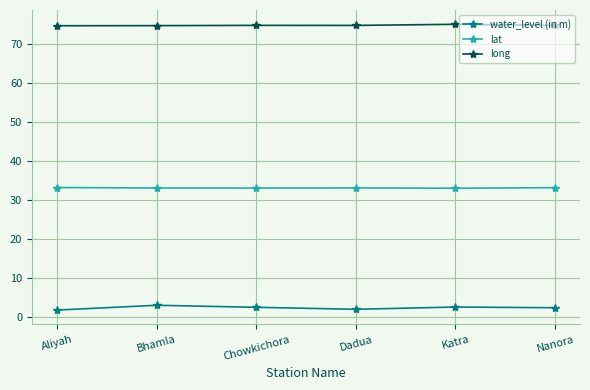

List the series in order of their overall mean, lowest first.

water_level (in m), lat, long